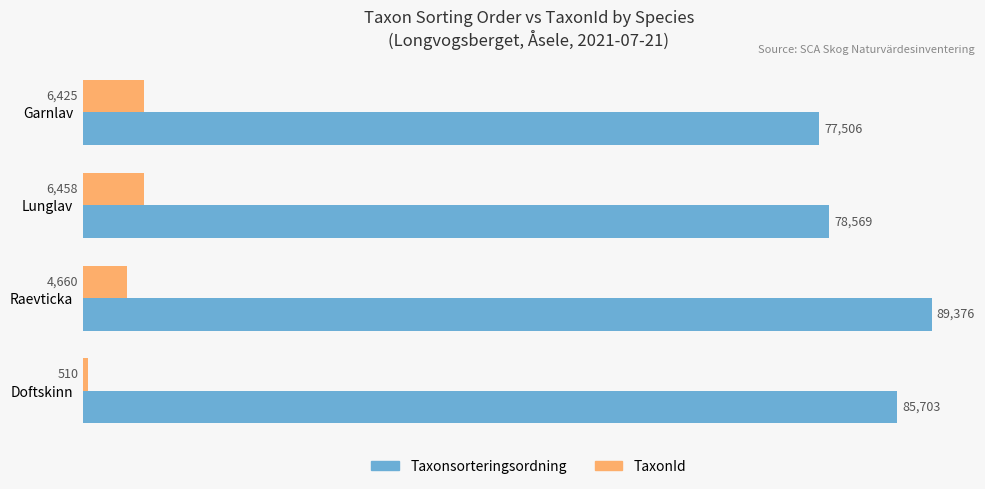

What is the lowest value of the Taxonsorteringsordning series?

77506